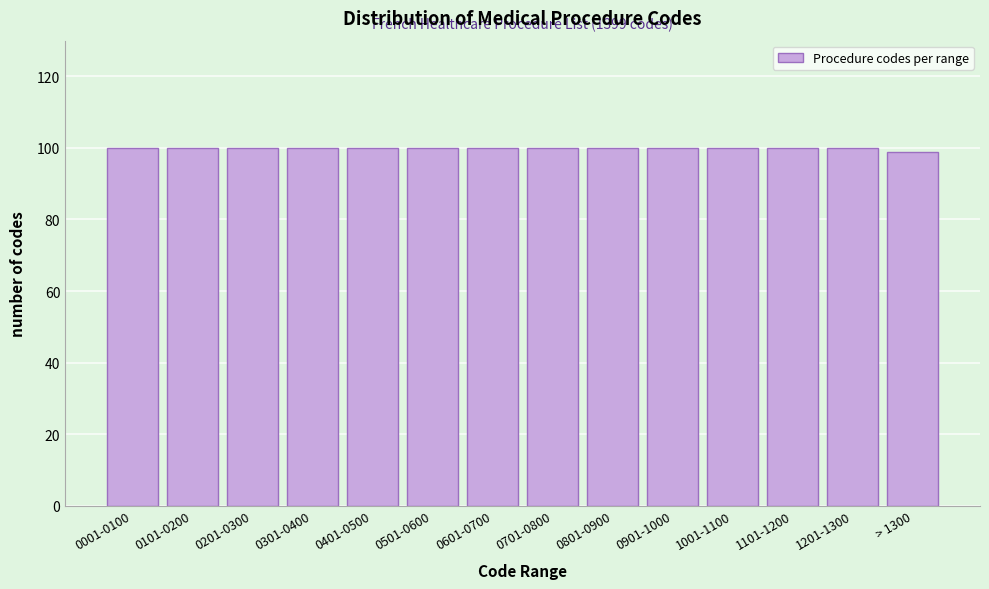

Reading left to right, what are all the values shown in this chart?

0001-0100=100	0101-0200=100	0201-0300=100	0301-0400=100	0401-0500=100	0501-0600=100	0601-0700=100	0701-0800=100	0801-0900=100	0901-1000=100	1001-1100=100	1101-1200=100	1201-1300=100	> 1300=99